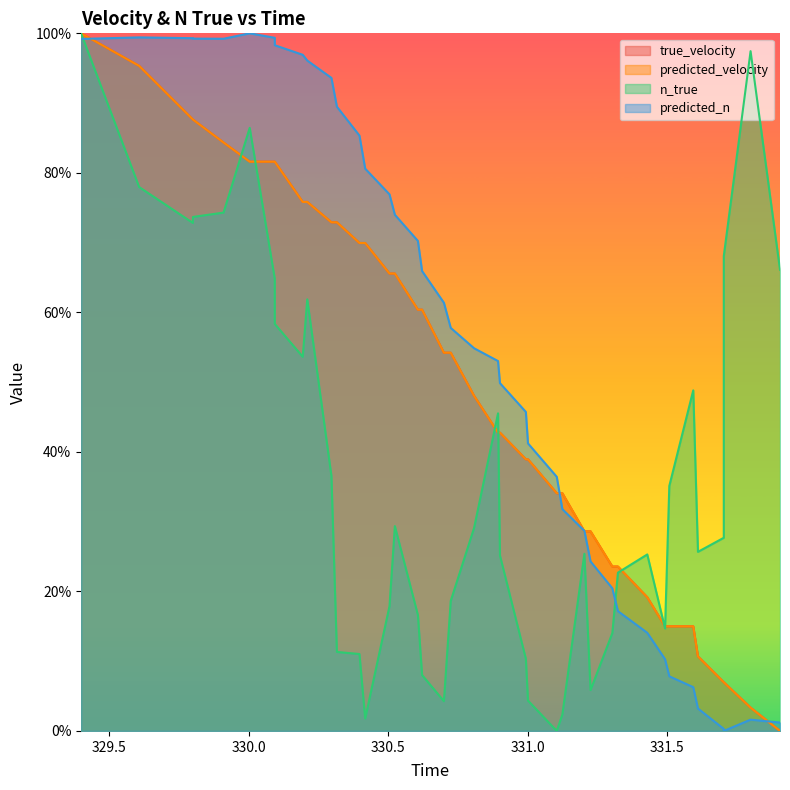

How many positive values does the predicted_n series have?

39